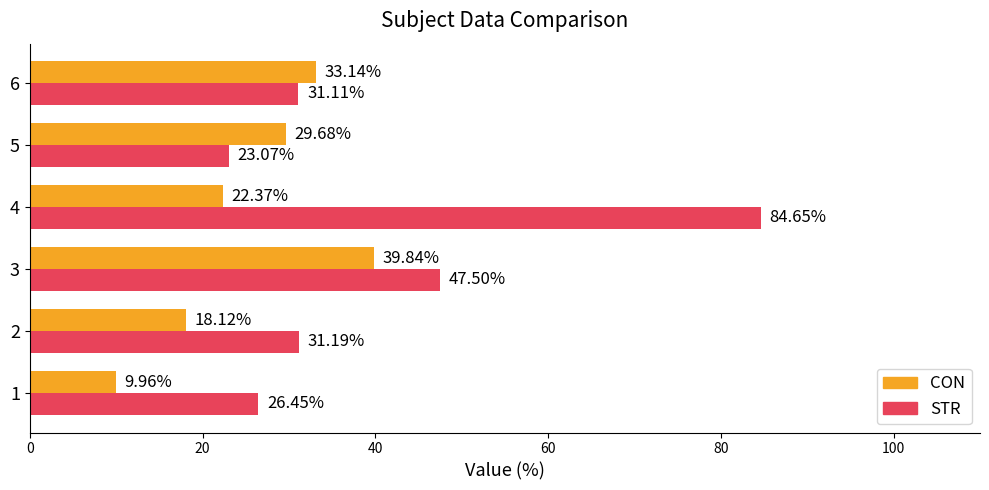

What is the difference between the second highest and second lowest values in the CON series?

15.0